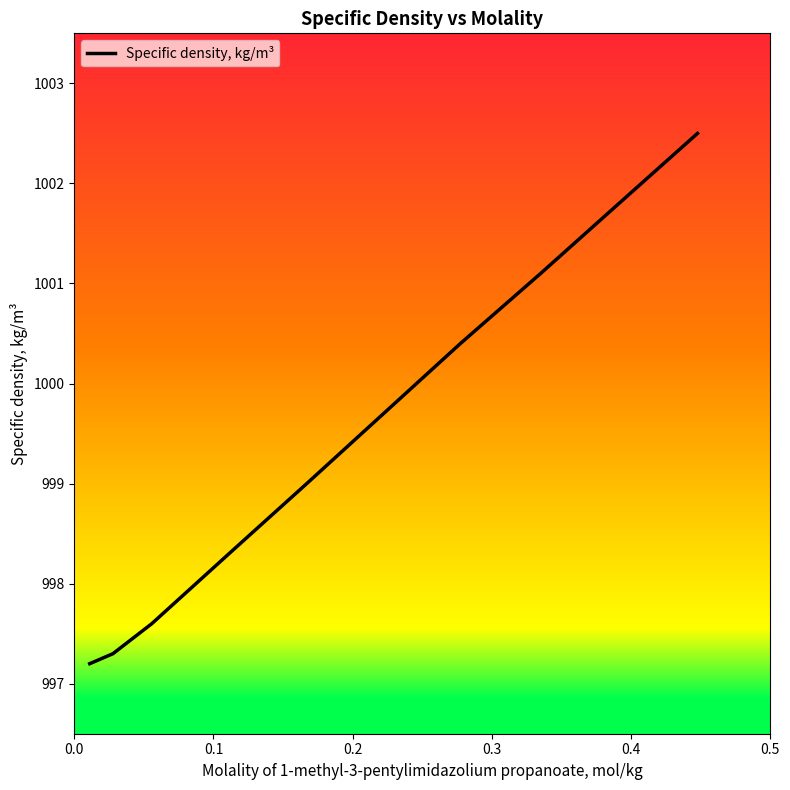

What is the greatest value displayed?

1002.5